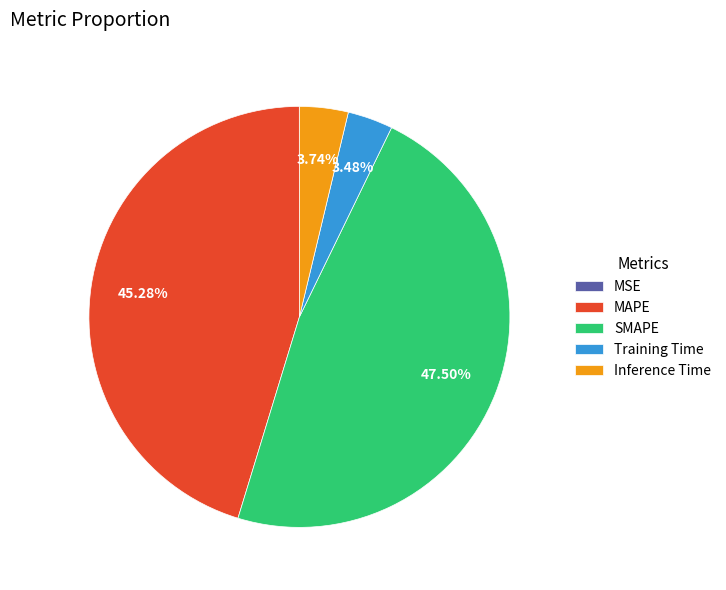

Which category has the biggest portion of the pie?

SMAPE